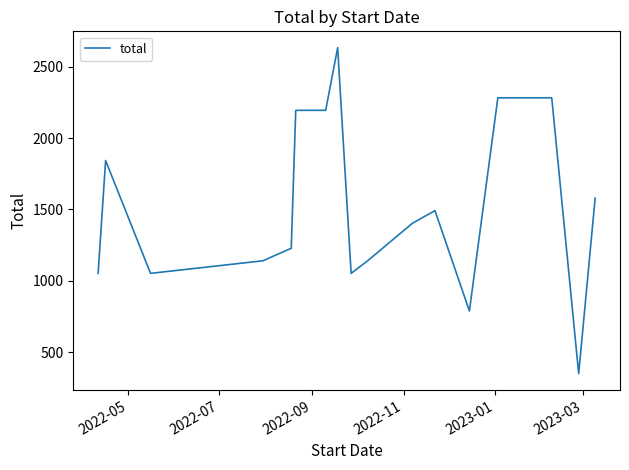

What is the minimum value shown in the chart?

351.0